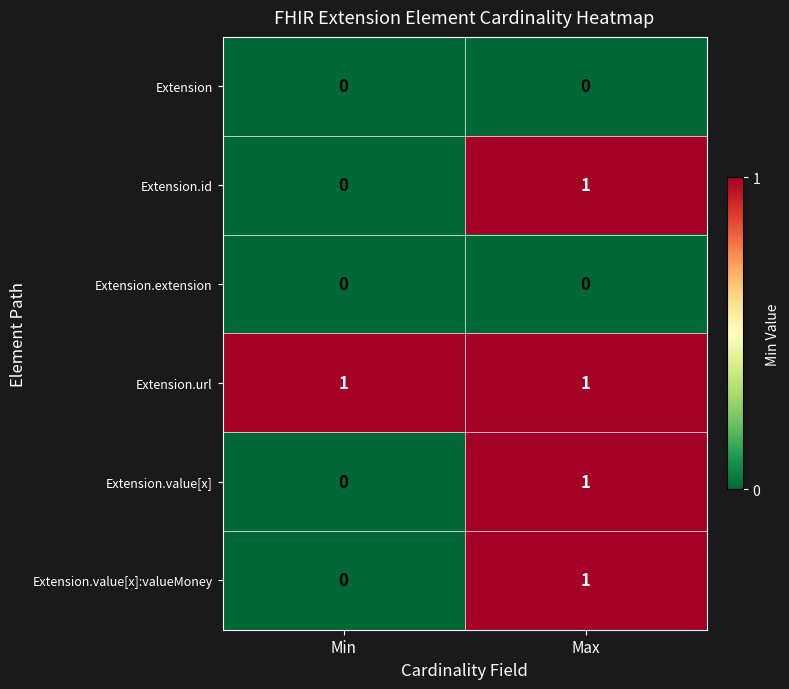

Reading left to right, transcribe all the data shown in this chart.

Extension: 0	0
Extension.id: 0	1
Extension.extension: 0	0
Extension.url: 1	1
Extension.value[x]: 0	1
Extension.value[x]:valueMoney: 0	1